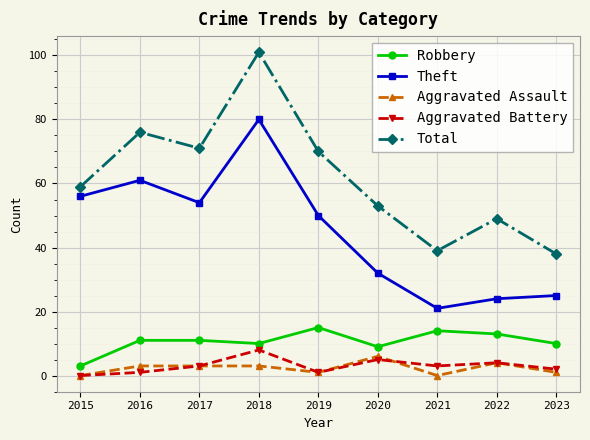

What is the difference between the maximum and minimum values in the Total series?

63